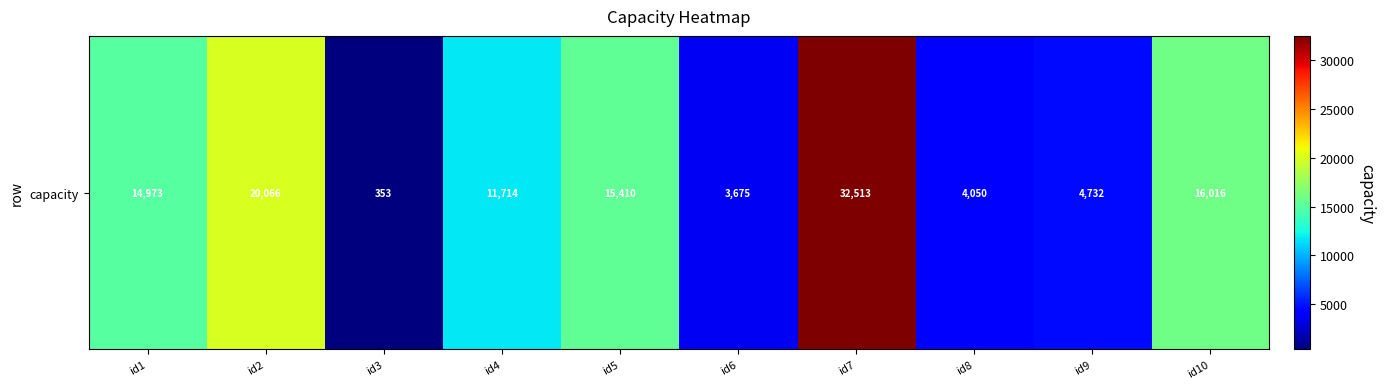

Reading left to right, what are all the values shown in this chart?

id1=14973	id2=20066	id3=353	id4=11714	id5=15410	id6=3675	id7=32513	id8=4050	id9=4732	id10=16016